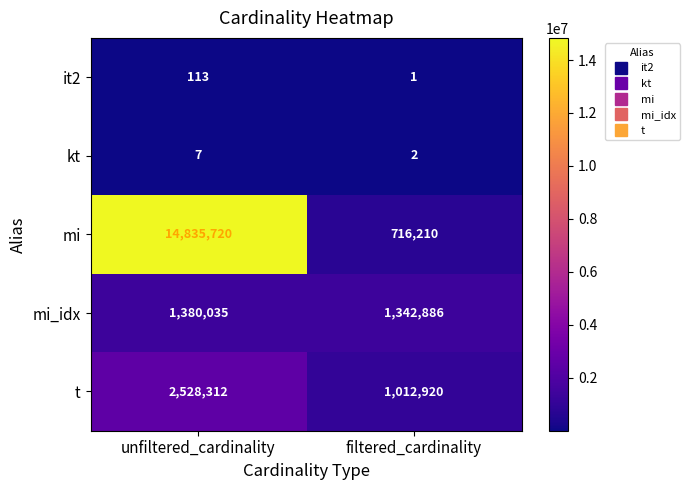

What value does the t series have at filtered_cardinality?

1012920